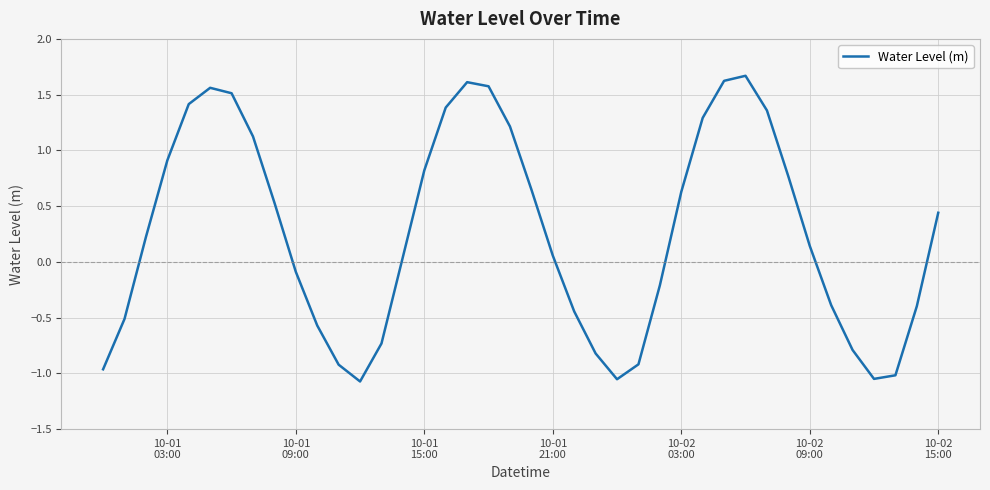

What is the greatest value displayed?

1.7